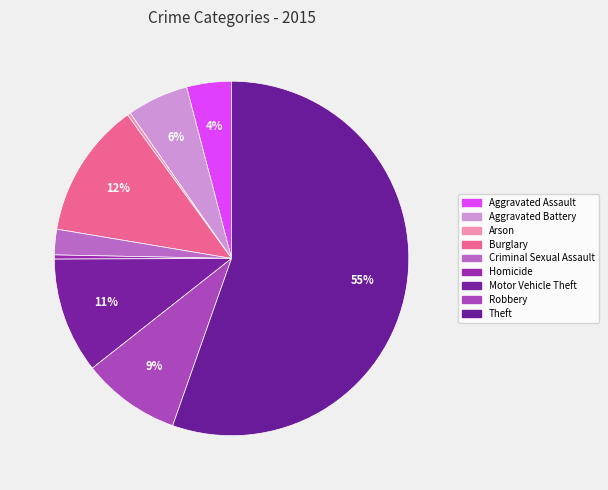

Rank the categories by value from highest to lowest.

Theft, Burglary, Motor Vehicle Theft, Robbery, Aggravated Battery, Aggravated Assault, Criminal Sexual Assault, Homicide, Arson